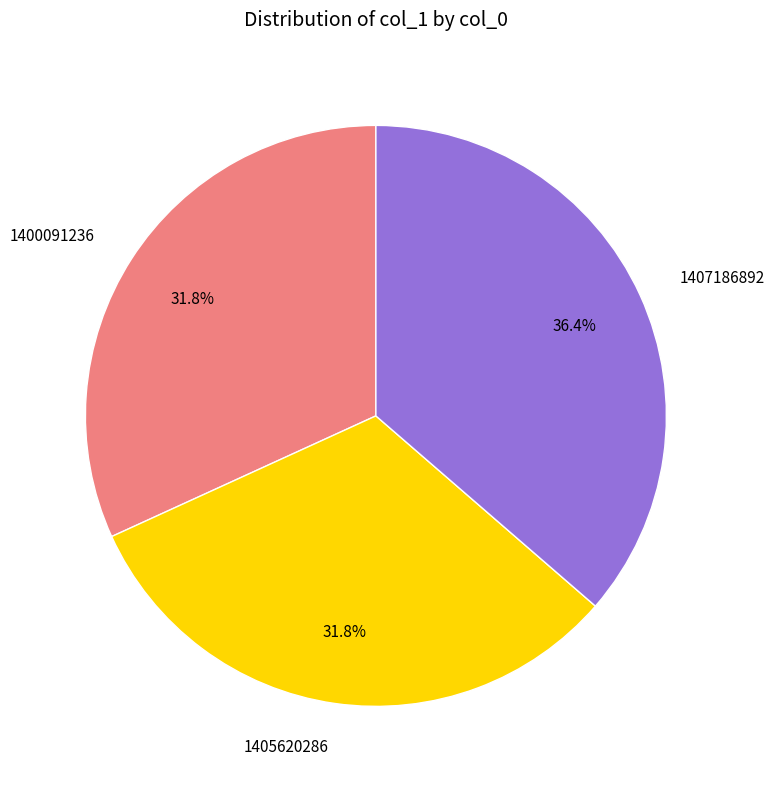

Which slice is the largest?

1407186892